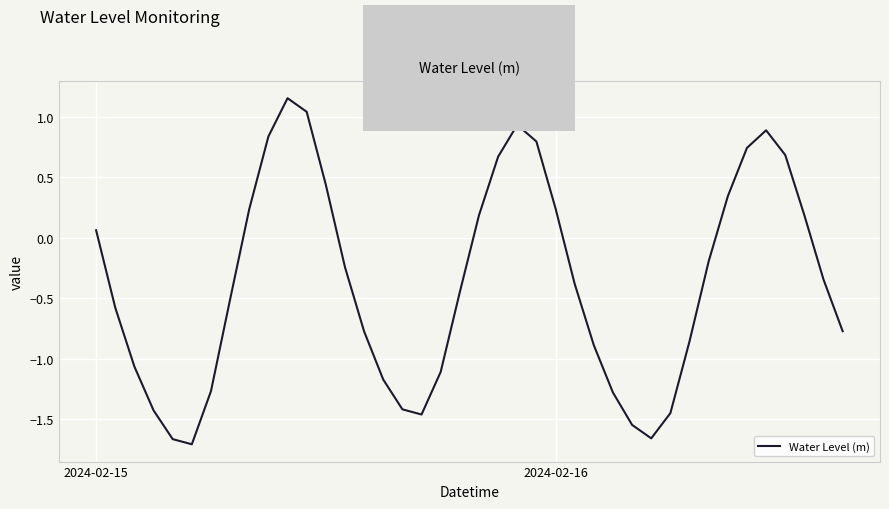

What is the difference between the maximum and minimum values?

2.9